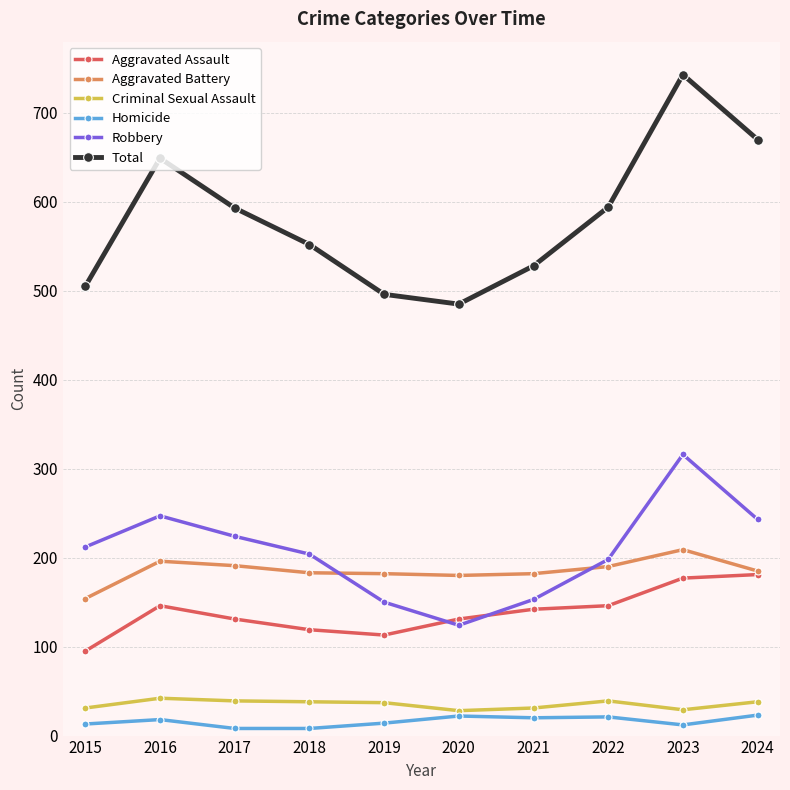

Between 2016 and 2023, which series saw the biggest shift?

Total